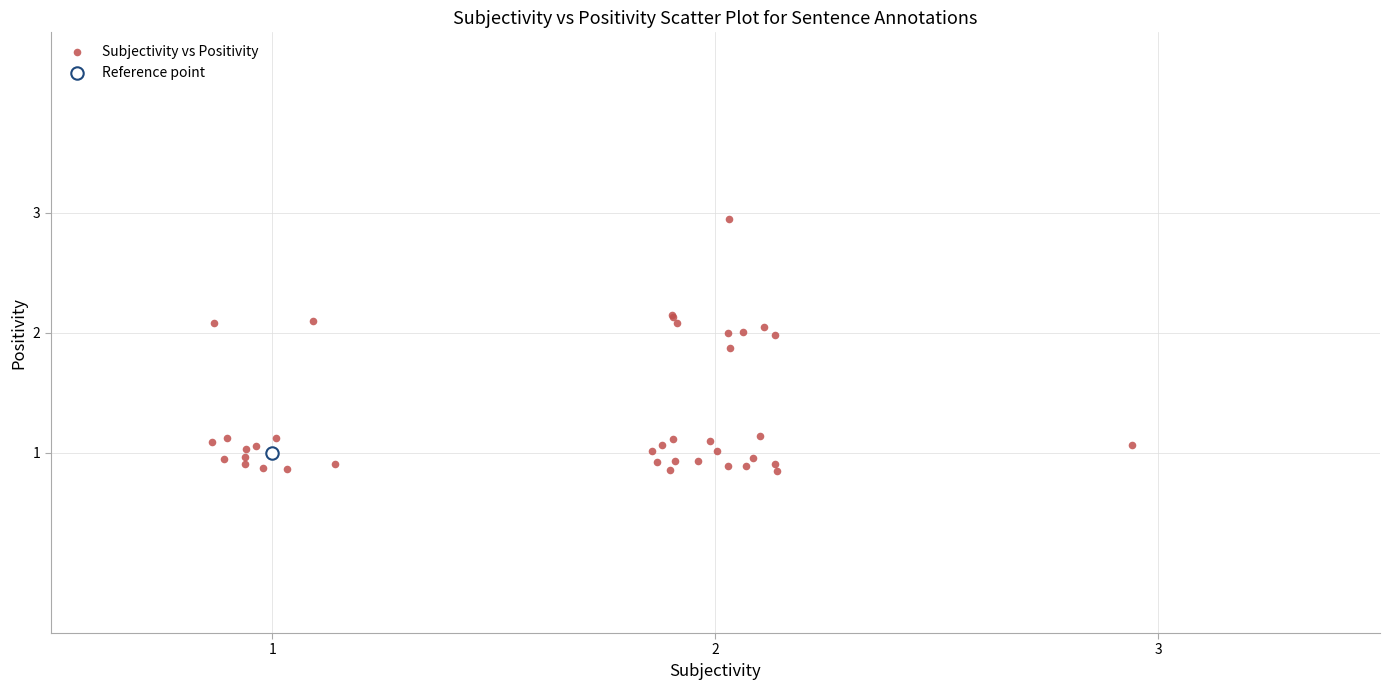

What are all the series names shown in the legend?

Subjectivity vs Positivity, Reference point